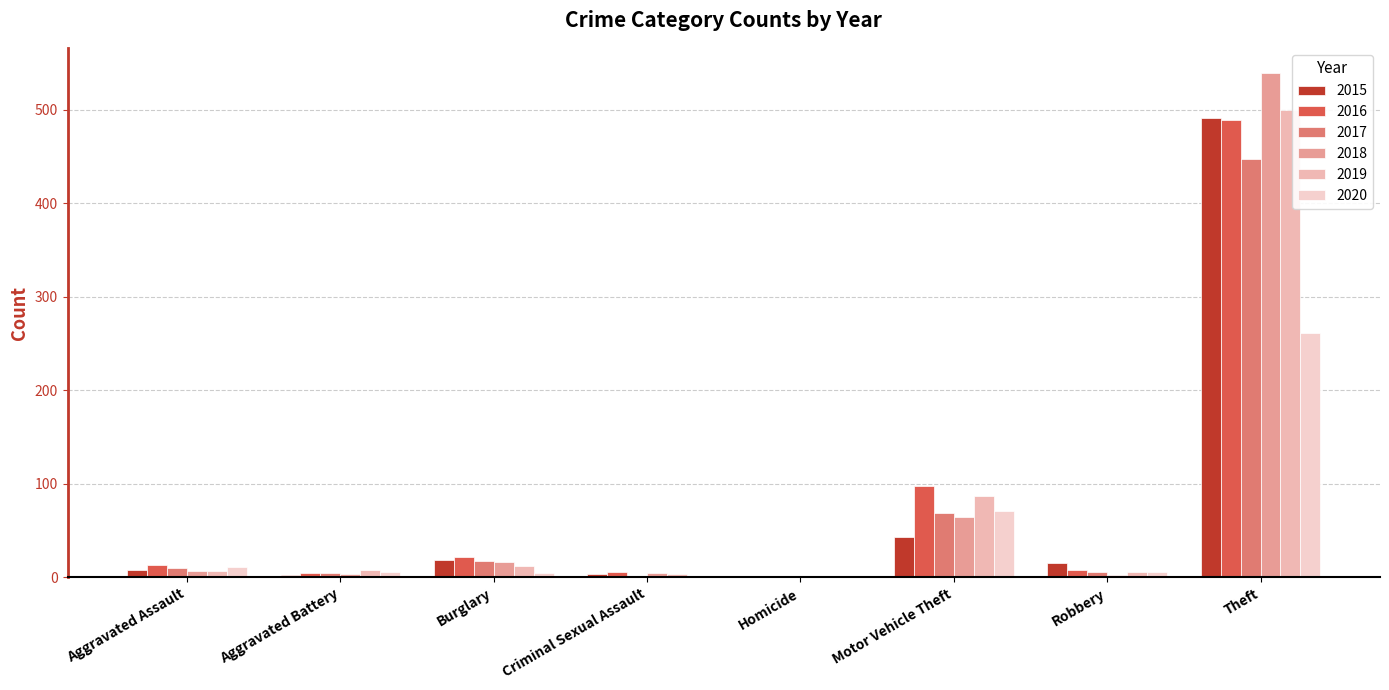

What is the sum of all 2020 values?

361